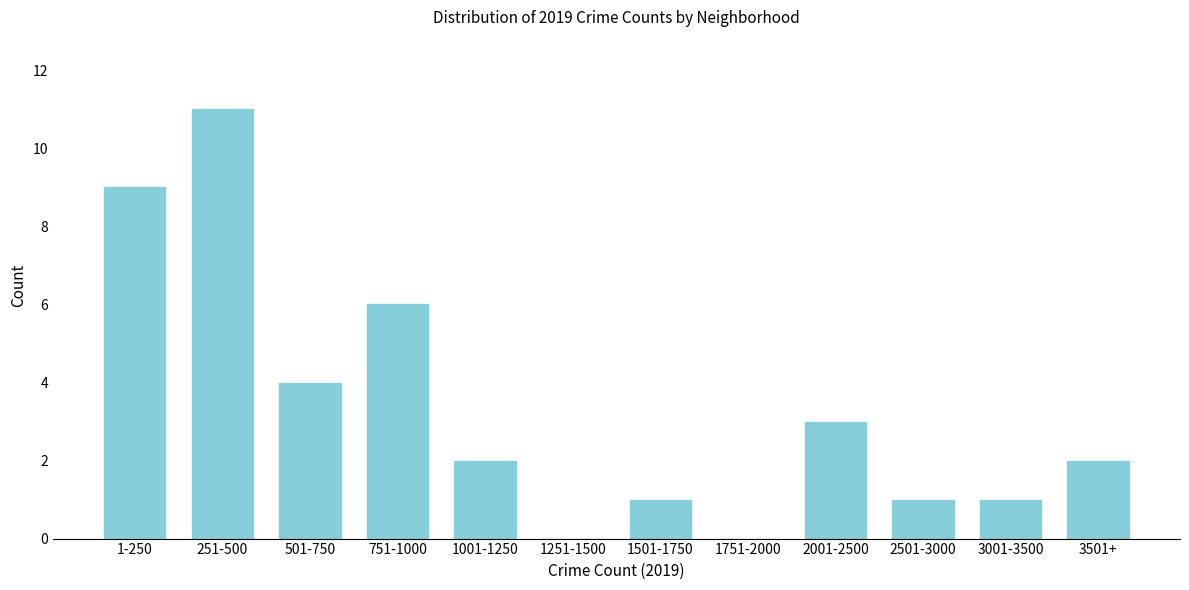

Reading left to right, extract all data points from this chart.

1-250=9	251-500=11	501-750=4	751-1000=6	1001-1250=2	1251-1500=0	1501-1750=1	1751-2000=0	2001-2500=3	2501-3000=1	3001-3500=1	3501+=2